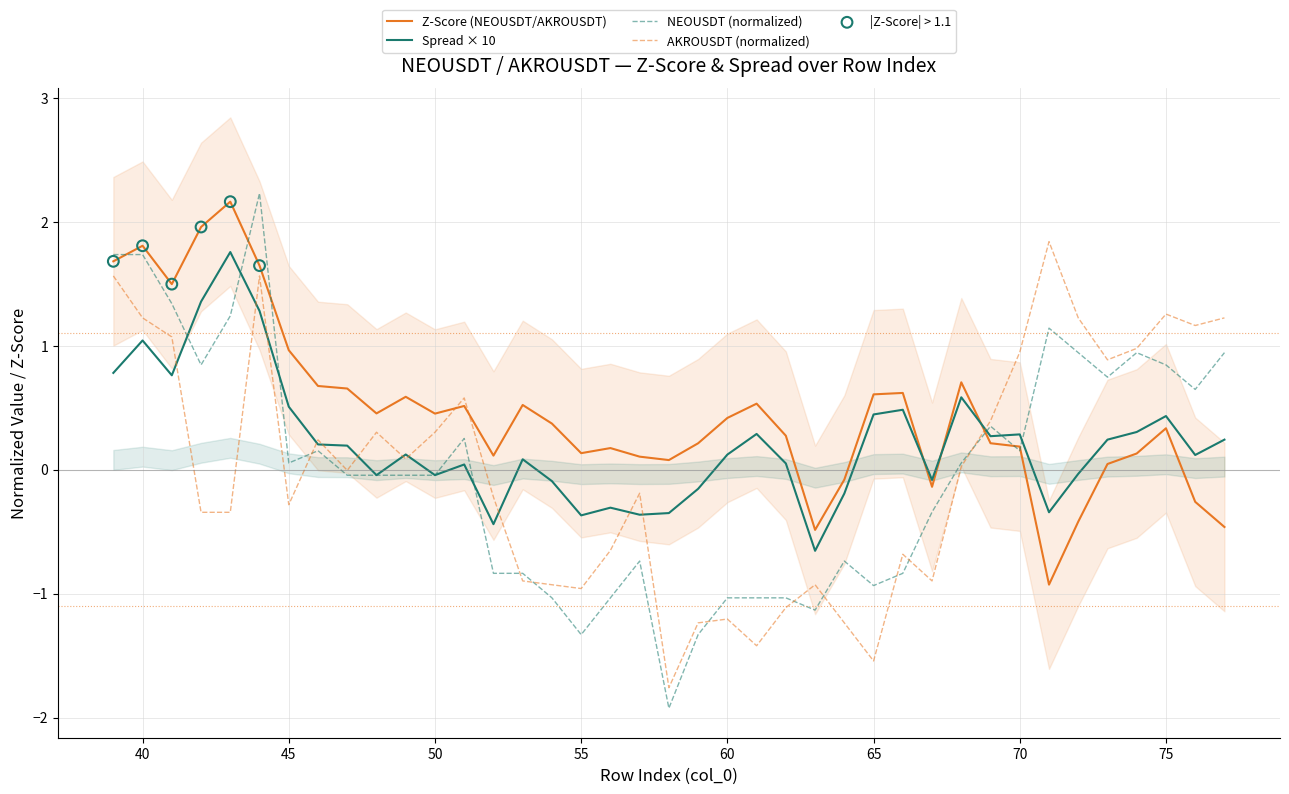

Is the value of Z-Score at 40 greater than the value of Spread at 67?

Yes